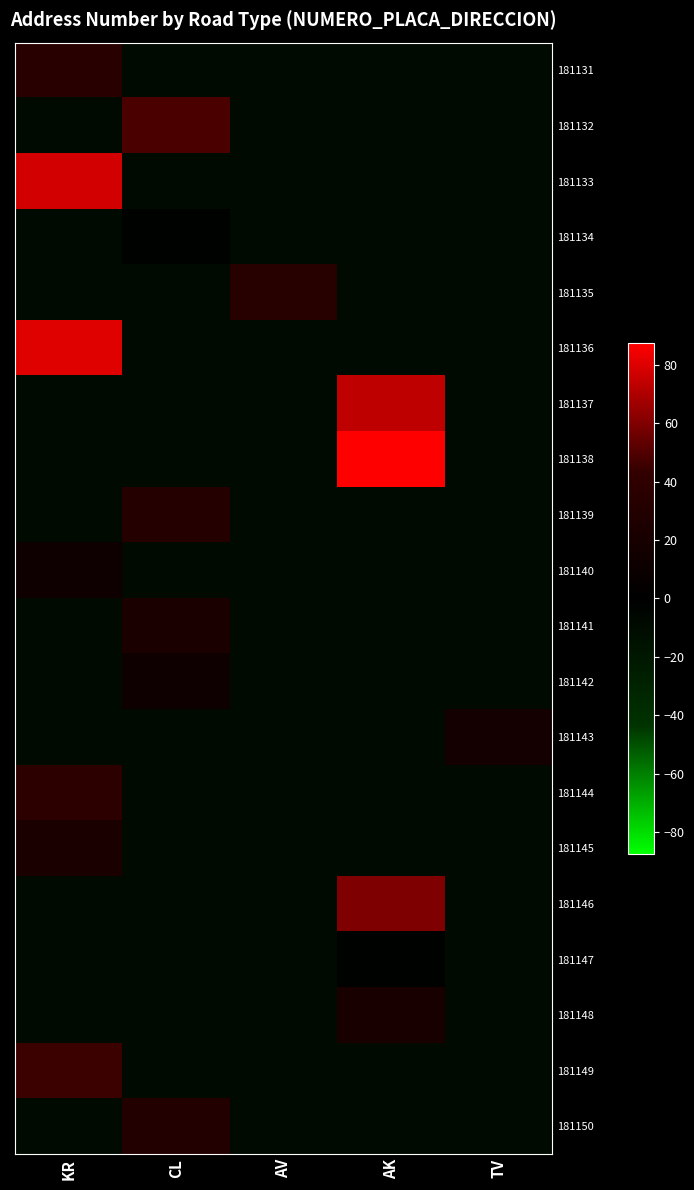

Reading left to right, list all the values displayed in this chart.

181131: KR=35.6	CL=-9.4	AV=-9.4	AK=-9.4	TV=-9.4
181132: KR=-9.4	CL=48.6	AV=-9.4	AK=-9.4	TV=-9.4
181133: KR=77.6	CL=-9.4	AV=-9.4	AK=-9.4	TV=-9.4
181134: KR=-9.4	CL=-1.4	AV=-9.4	AK=-9.4	TV=-9.4
181135: KR=-9.4	CL=-9.4	AV=33.6	AK=-9.4	TV=-9.4
181136: KR=80.6	CL=-9.4	AV=-9.4	AK=-9.4	TV=-9.4
181137: KR=-9.4	CL=-9.4	AV=-9.4	AK=73.6	TV=-9.4
181138: KR=-9.4	CL=-9.4	AV=-9.4	AK=87.6	TV=-9.4
181139: KR=-9.4	CL=31.6	AV=-9.4	AK=-9.4	TV=-9.4
181140: KR=12.6	CL=-9.4	AV=-9.4	AK=-9.4	TV=-9.4
181141: KR=-9.4	CL=23.6	AV=-9.4	AK=-9.4	TV=-9.4
181142: KR=-9.4	CL=13.6	AV=-9.4	AK=-9.4	TV=-9.4
181143: KR=-9.4	CL=-9.4	AV=-9.4	AK=-9.4	TV=17.6
181144: KR=38.6	CL=-9.4	AV=-9.4	AK=-9.4	TV=-9.4
181145: KR=23.6	CL=-9.4	AV=-9.4	AK=-9.4	TV=-9.4
181146: KR=-9.4	CL=-9.4	AV=-9.4	AK=59.6	TV=-9.4
181147: KR=-9.4	CL=-9.4	AV=-9.4	AK=-2.4	TV=-9.4
181148: KR=-9.4	CL=-9.4	AV=-9.4	AK=21.6	TV=-9.4
181149: KR=45.6	CL=-9.4	AV=-9.4	AK=-9.4	TV=-9.4
181150: KR=-9.4	CL=30.6	AV=-9.4	AK=-9.4	TV=-9.4